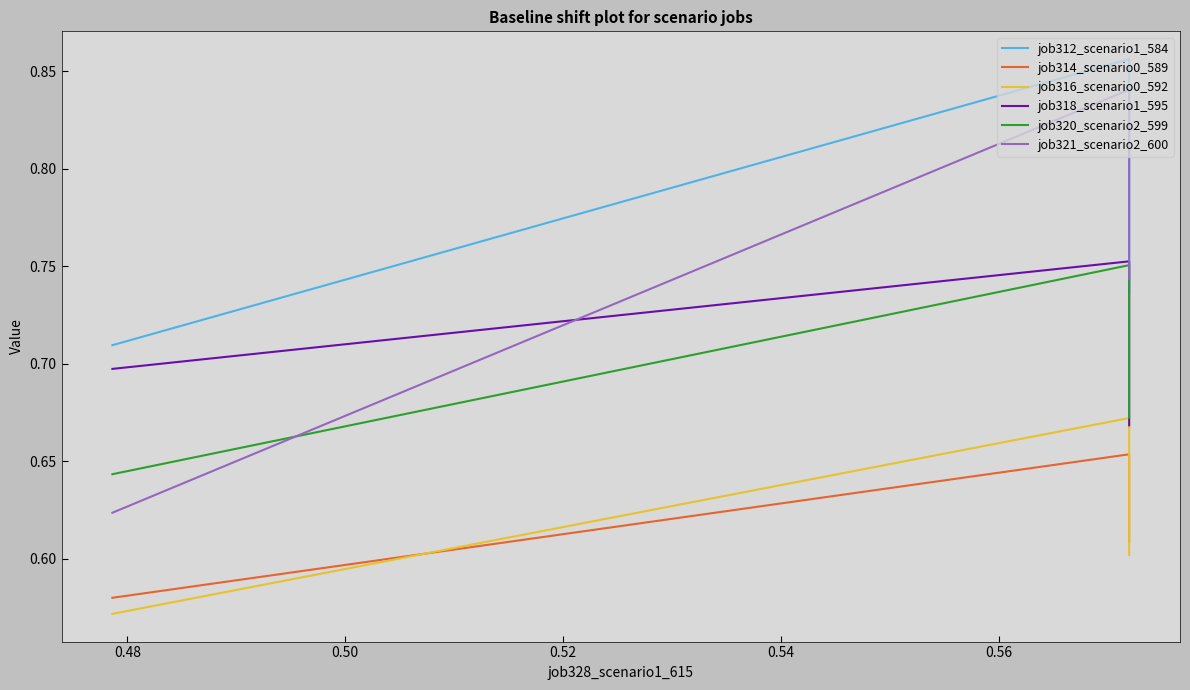

What is the smallest value displayed?

0.6